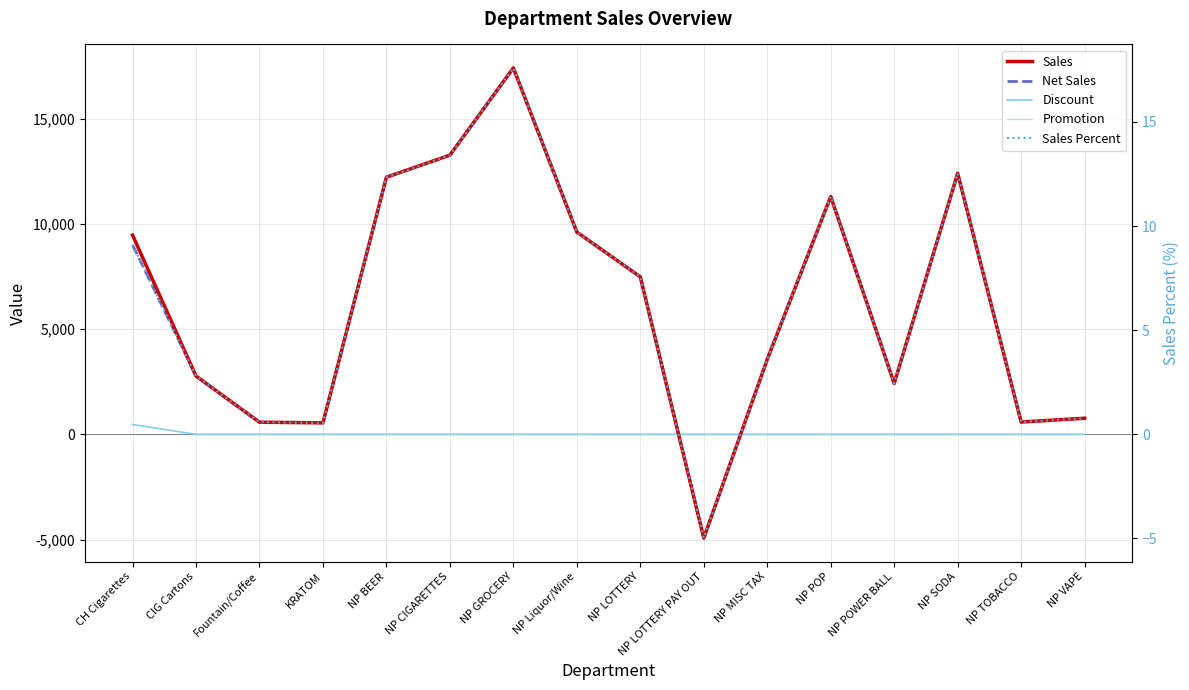

At which category does Sales reach its first local peak?

NP GROCERY